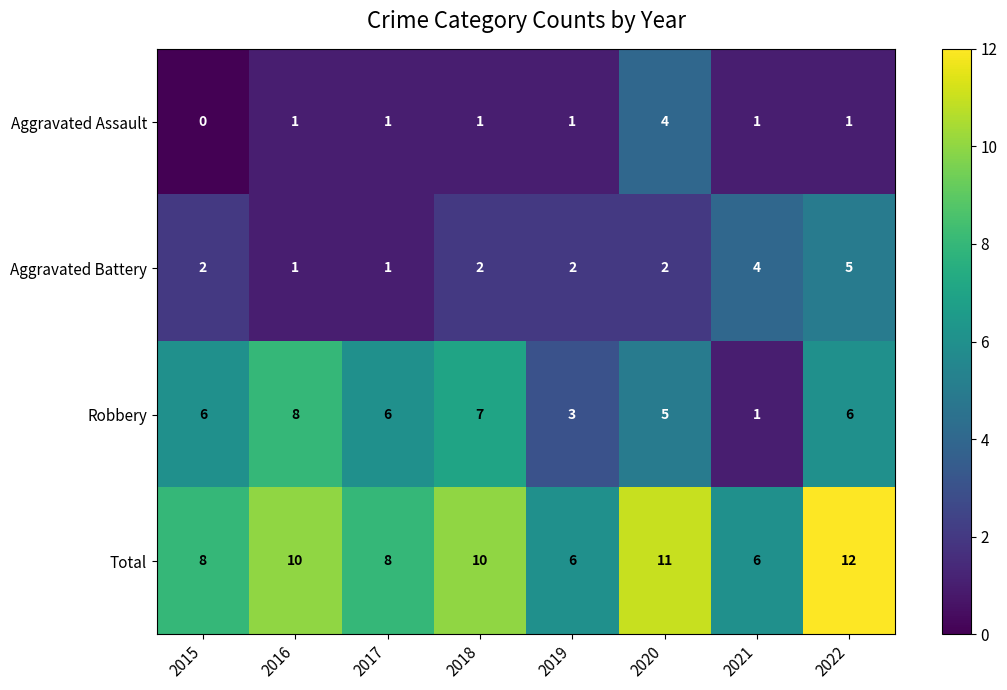

Which series has the largest range (max minus min)?

Robbery